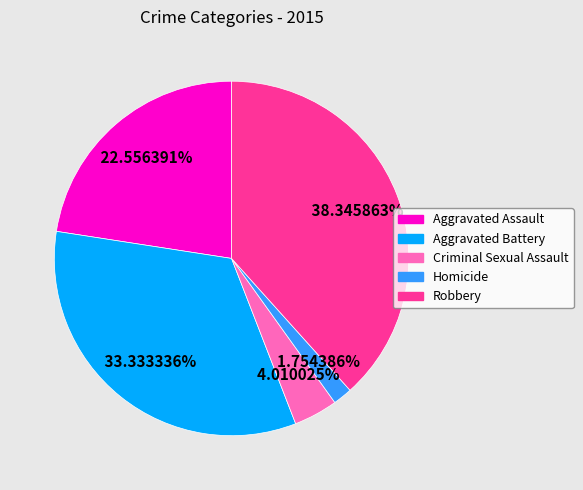

Does Aggravated Assault account for over 50% of the chart?

No